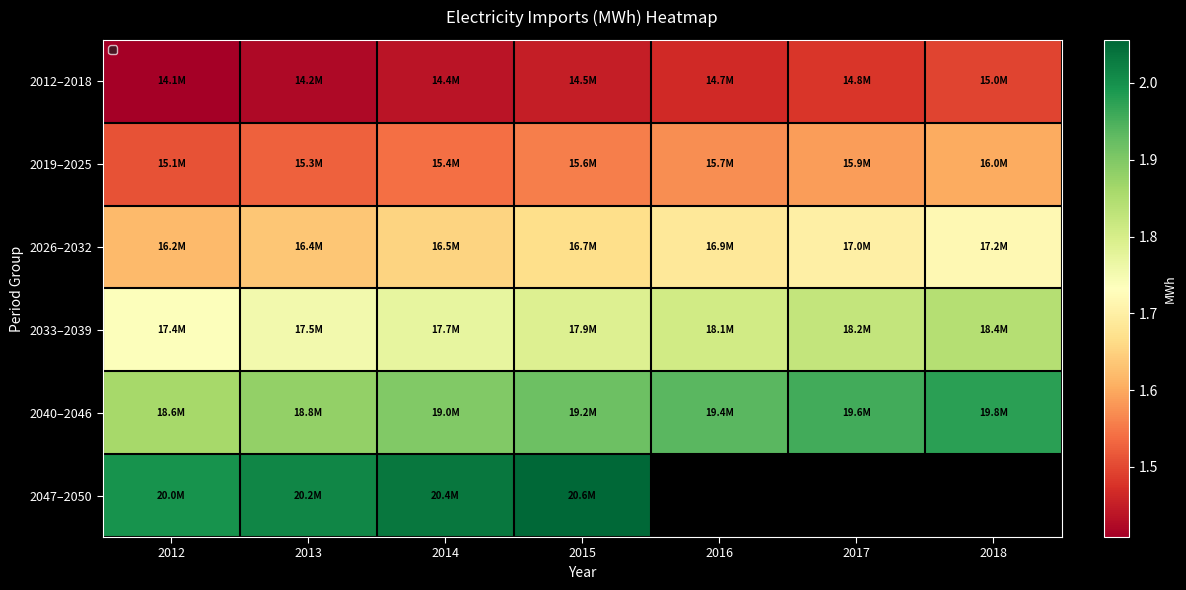

Is the value of 2026–2032 at 2012 greater than the value of 2012–2018 at 2012?

Yes